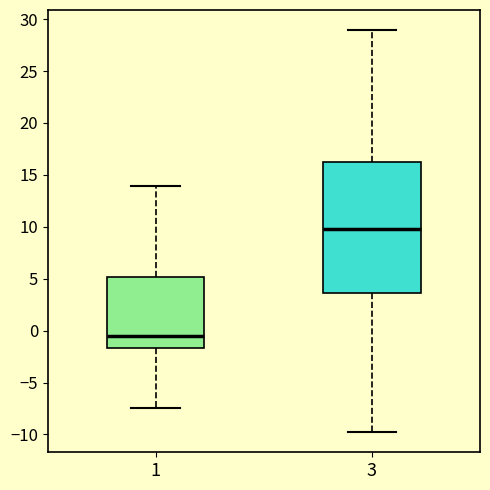

Which box has the highest median line?

3